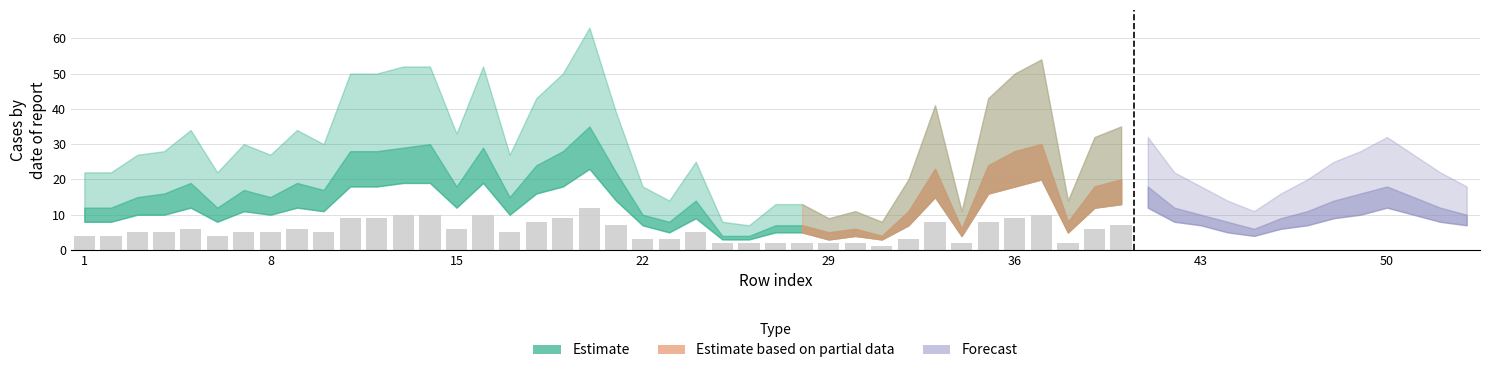

What is the maximum value shown in the chart?

12